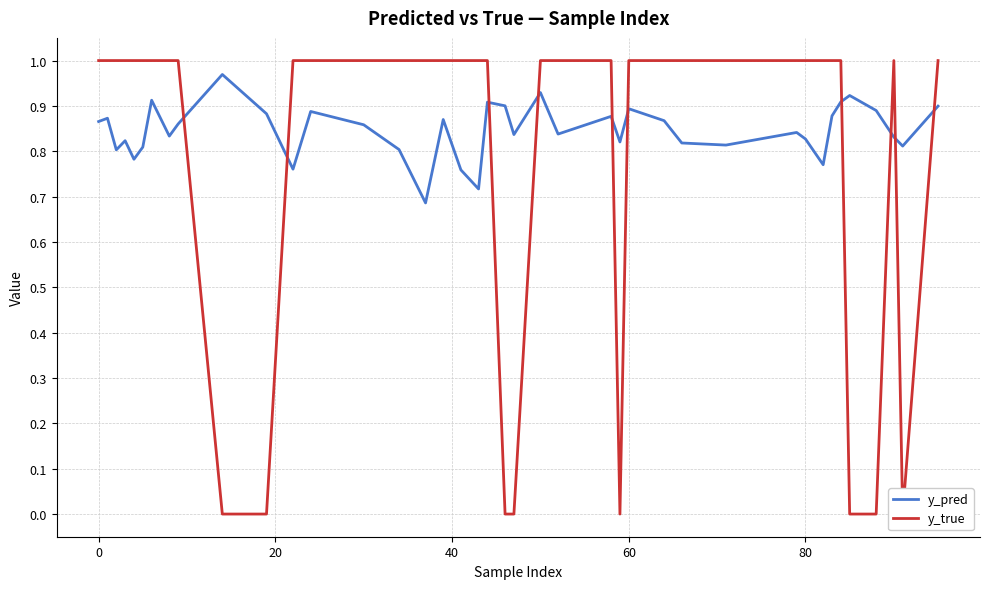

Reading left to right, what are all the values shown in this chart?

y_pred: 0.9	0.9	0.8	0.8	0.8	0.8	0.9	0.8	0.9	1.0	0.9	0.8	0.9	0.9	0.8	0.7	0.9	0.8	0.7	0.9	0.9	0.8	0.9	0.8	0.9	0.8	0.9	0.9	0.8	0.8	0.8	0.8	0.8	0.9	0.9	0.9	0.9	0.8	0.8	0.9
y_true: 1.0	1.0	1.0	1.0	1.0	1.0	1.0	1.0	1.0	0.0	0.0	1.0	1.0	1.0	1.0	1.0	1.0	1.0	1.0	1.0	0.0	0.0	1.0	1.0	1.0	0.0	1.0	1.0	1.0	1.0	1.0	1.0	1.0	1.0	1.0	0.0	0.0	1.0	0.0	1.0